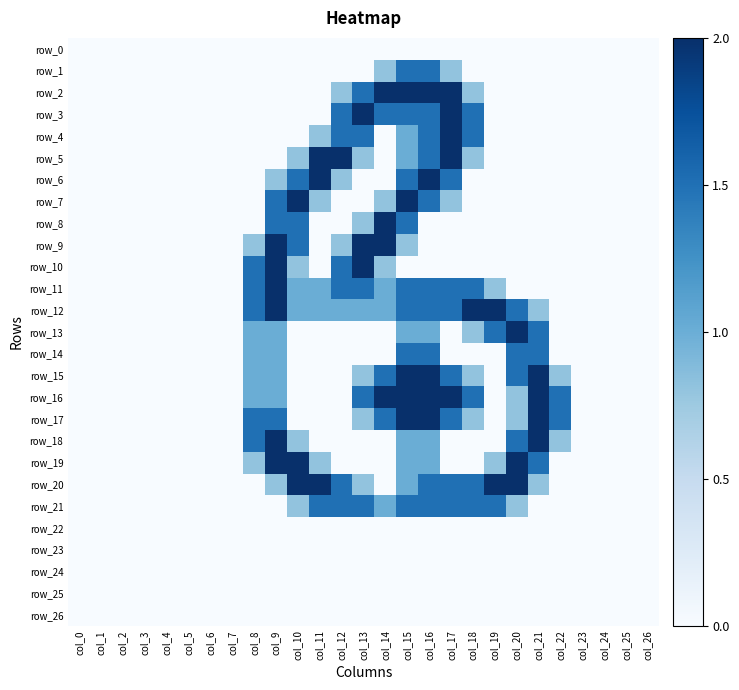

At how many categories does at least one series exceed 0?

15